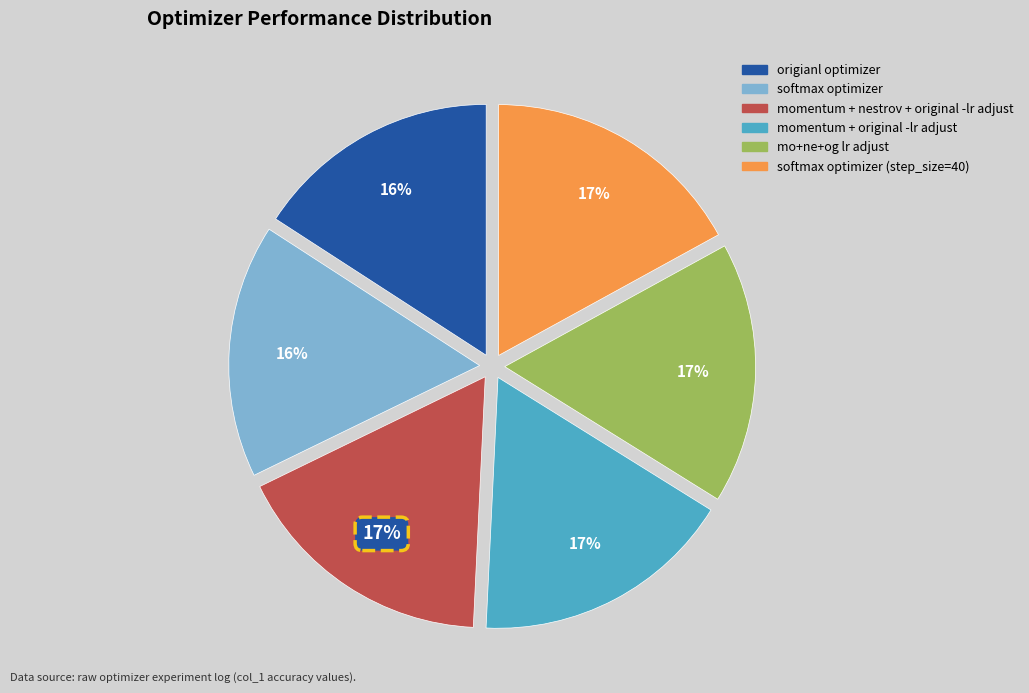

To the nearest percent, what is the average slice percentage?

17%